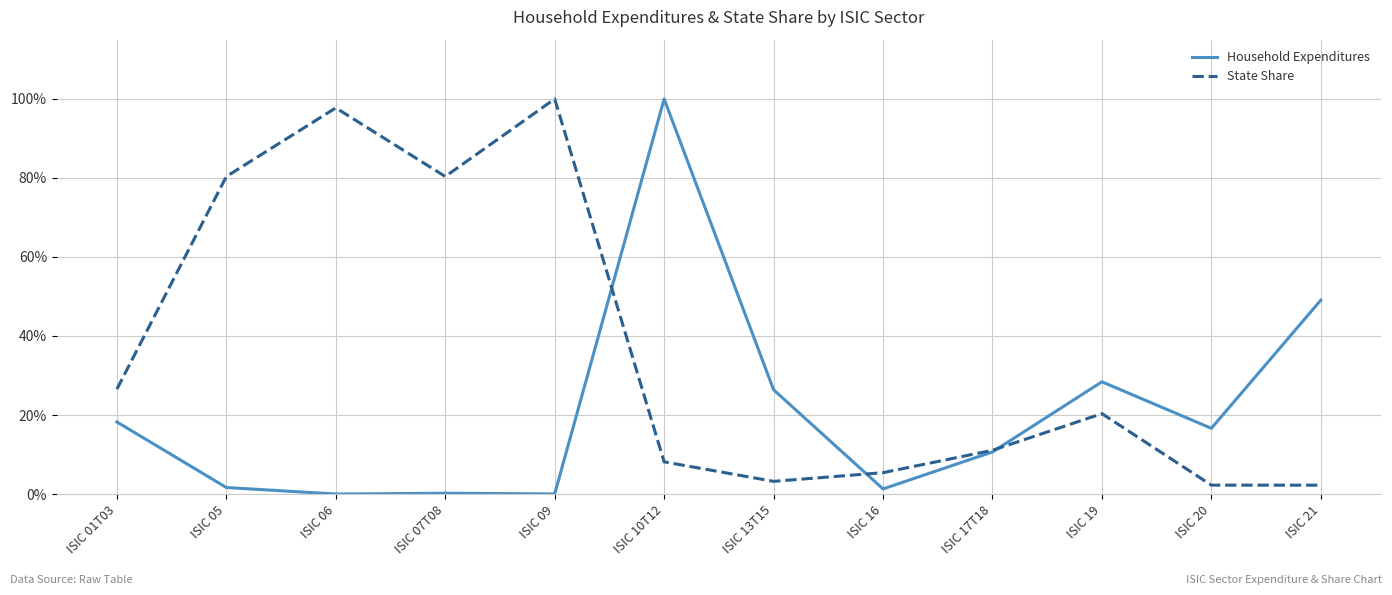

How many intersections are there between State Share and Household Expenditures?

3